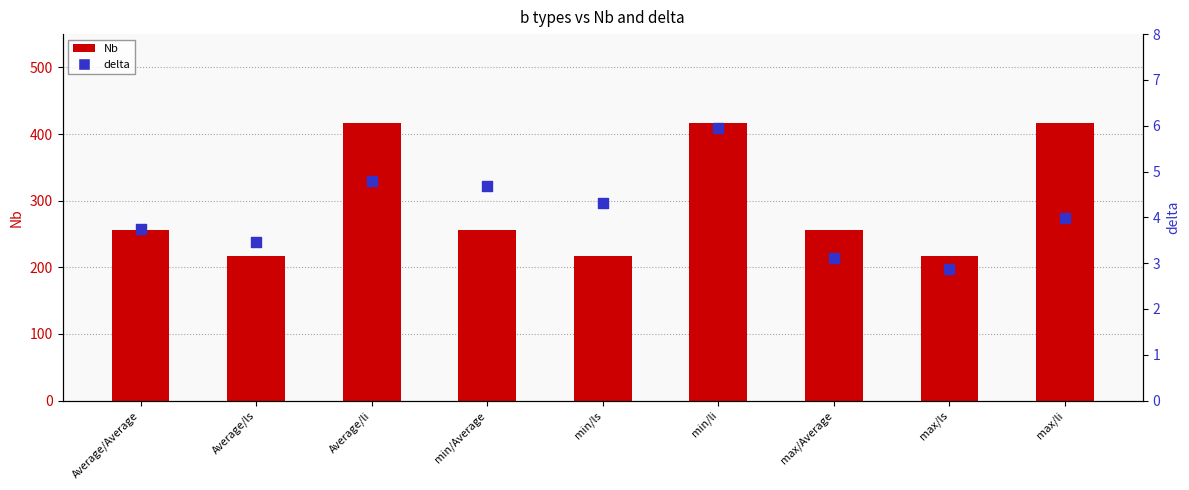

Which series reaches the minimum Y coordinate?

delta